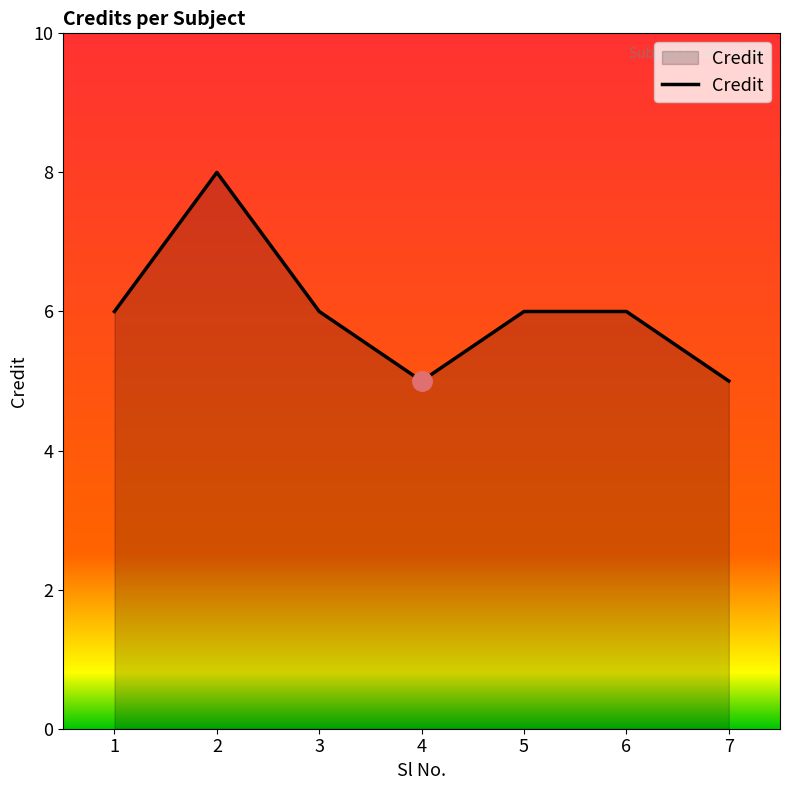

Where is the first local maximum?

2